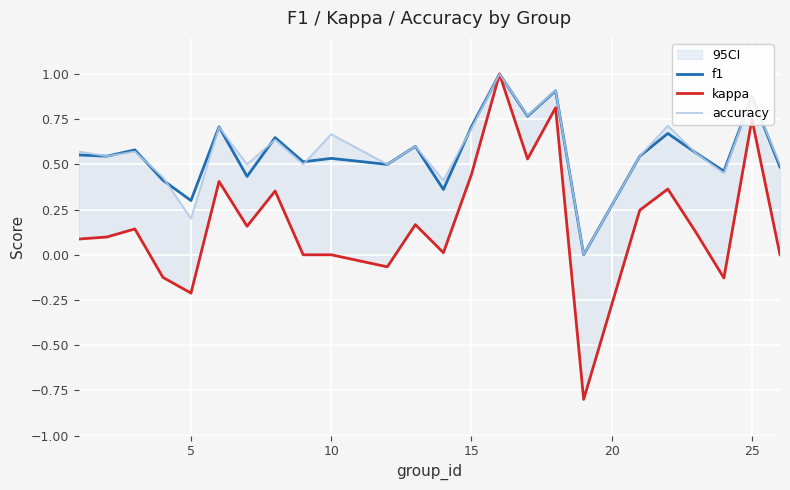

The f1 series shows 0.9 at 10. True or false?

False